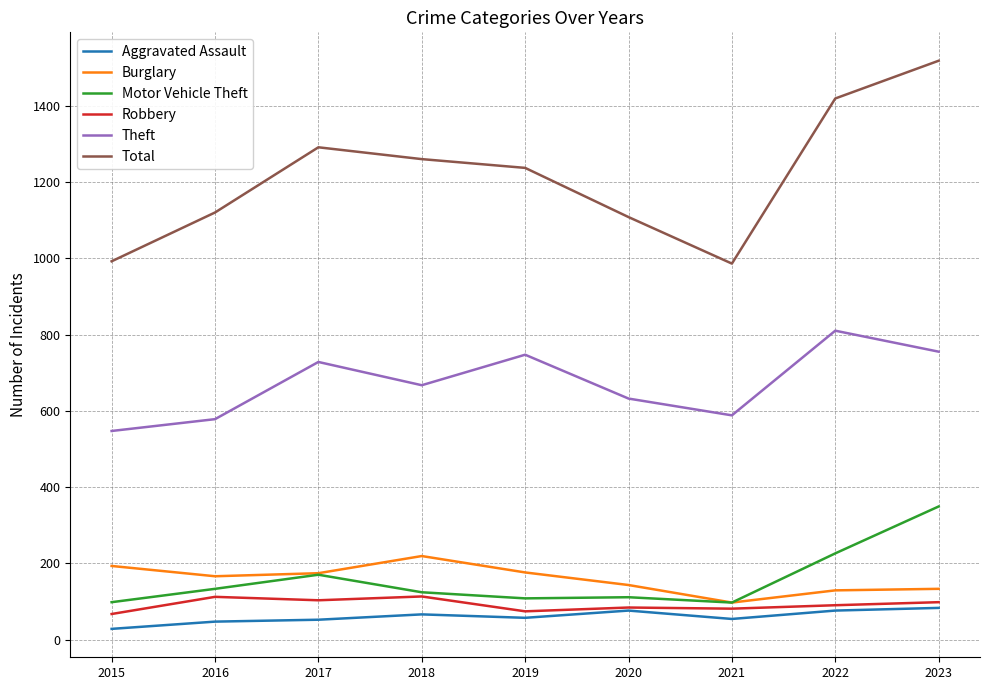

Is the value of Theft at 2016 greater than the value of Robbery at 2018?

Yes